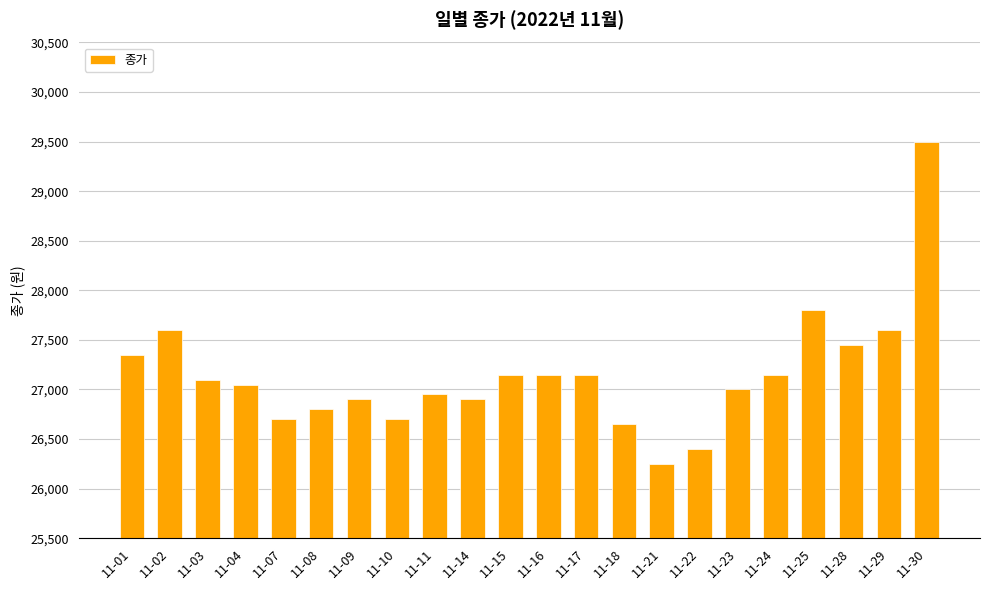

The value at 11-29 is 27600. True or false?

True